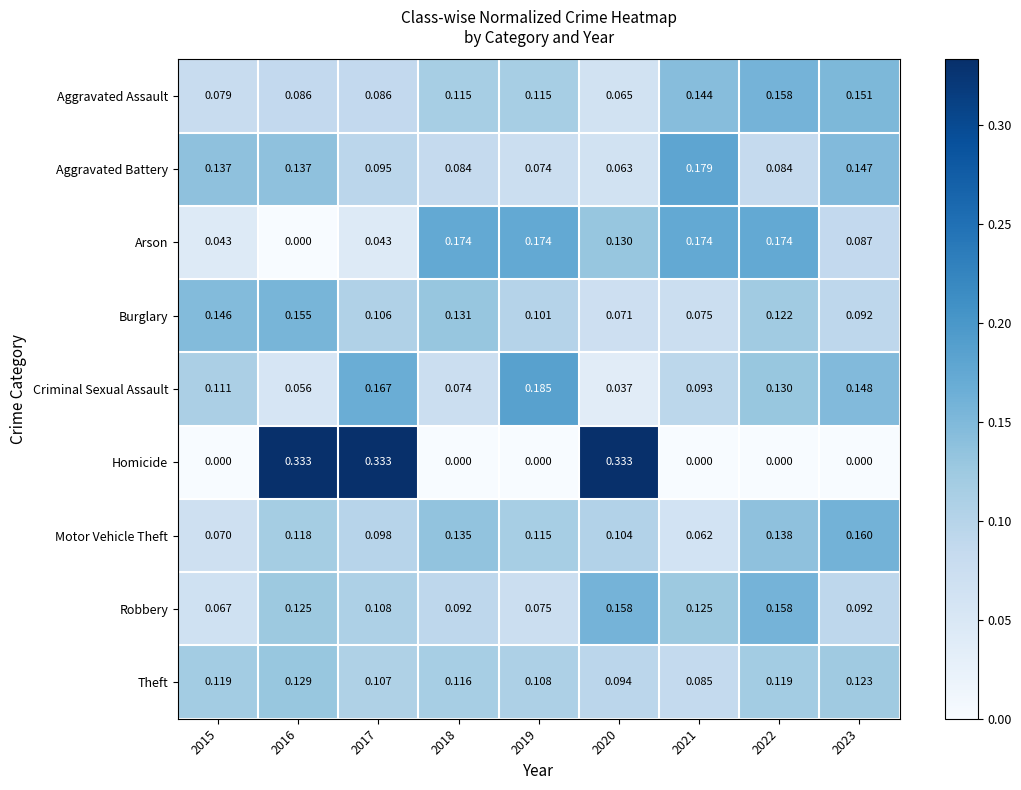

Rank the series at 2017 from lowest to highest value.

Arson, Aggravated Assault, Aggravated Battery, Motor Vehicle Theft, Burglary, Theft, Robbery, Criminal Sexual Assault, Homicide